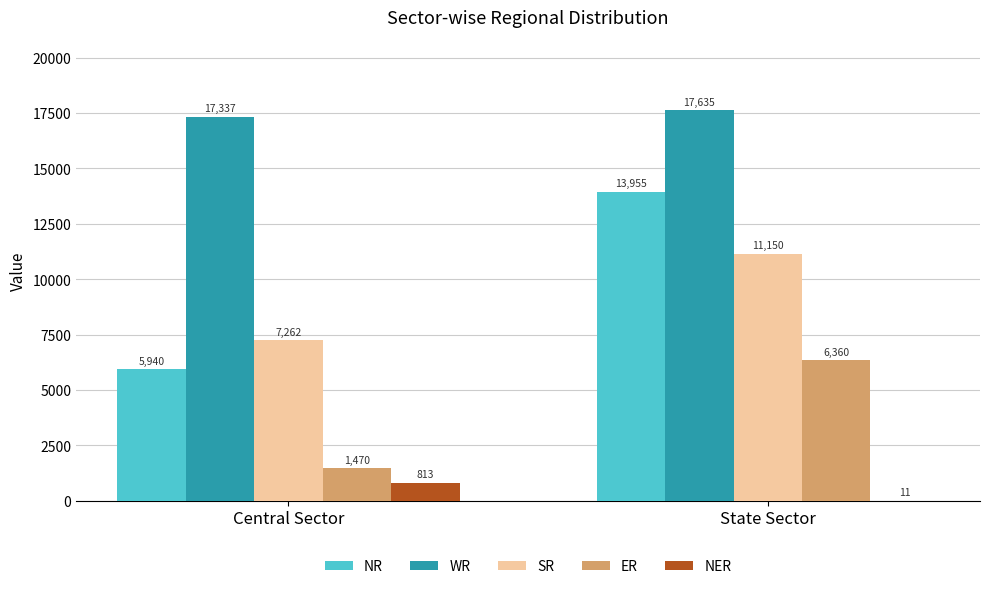

How many distinct data groups are displayed?

5